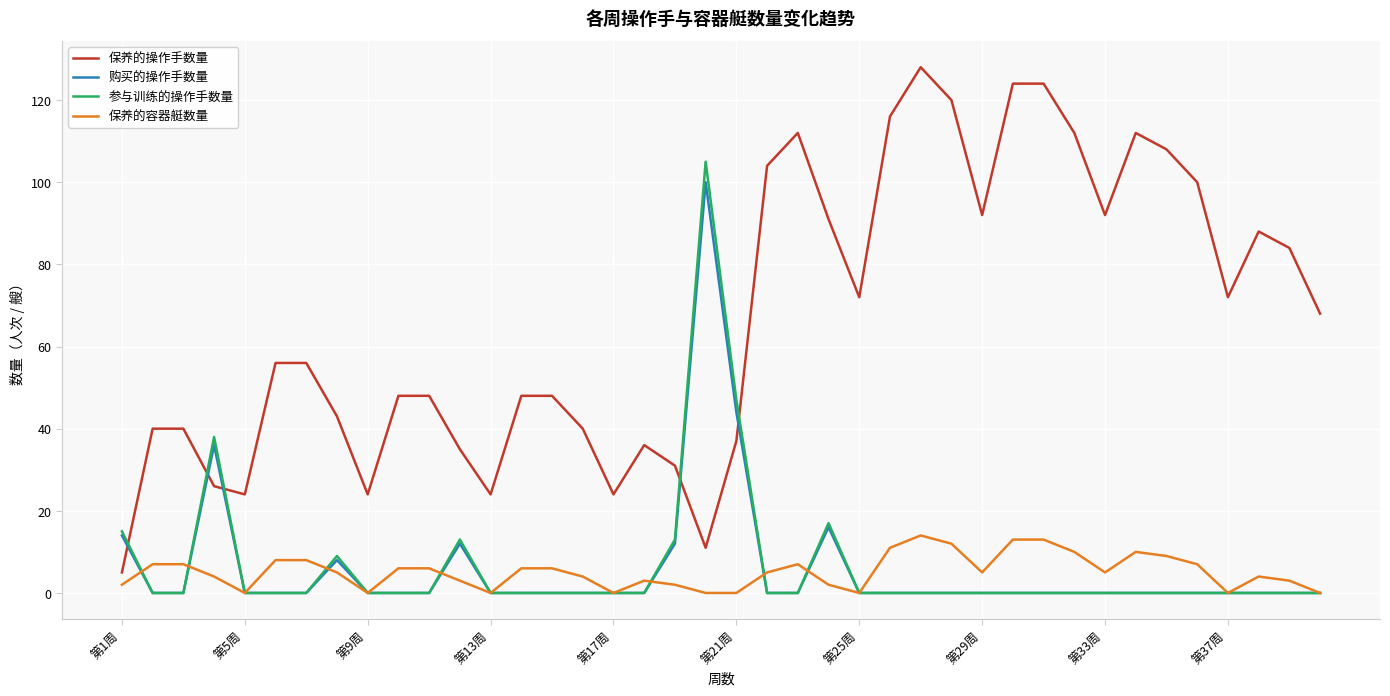

After their last crossing, which series has the higher values: 参与训练的操作手数量 or 保养的操作手数量?

保养的操作手数量